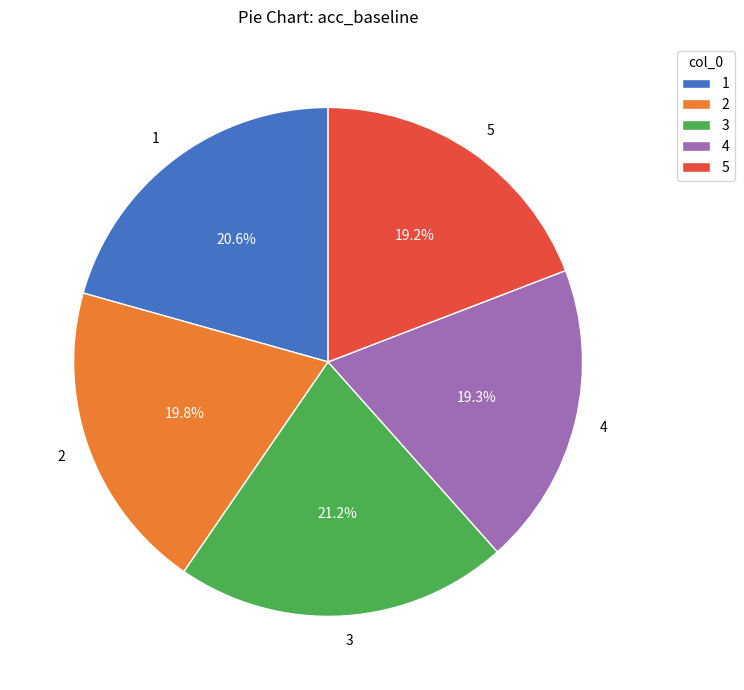

Does 2 account for over 50% of the chart?

No